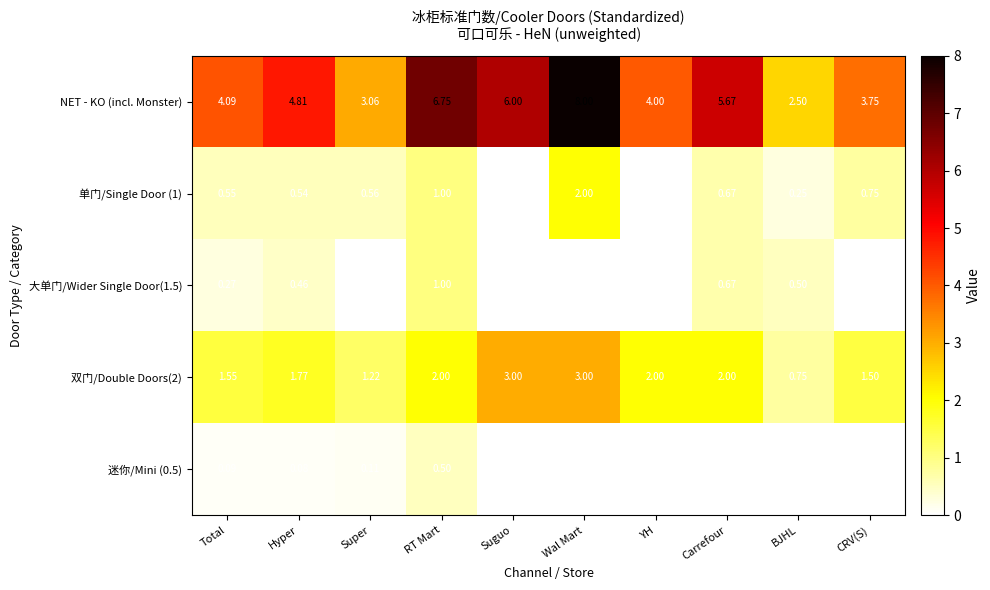

Rank the categories by NET - KO (incl. Monster) value from highest to lowest.

Wal Mart, RT Mart, Suguo, Carrefour, Hyper, Total, YH, CRV(S), Super, BJHL